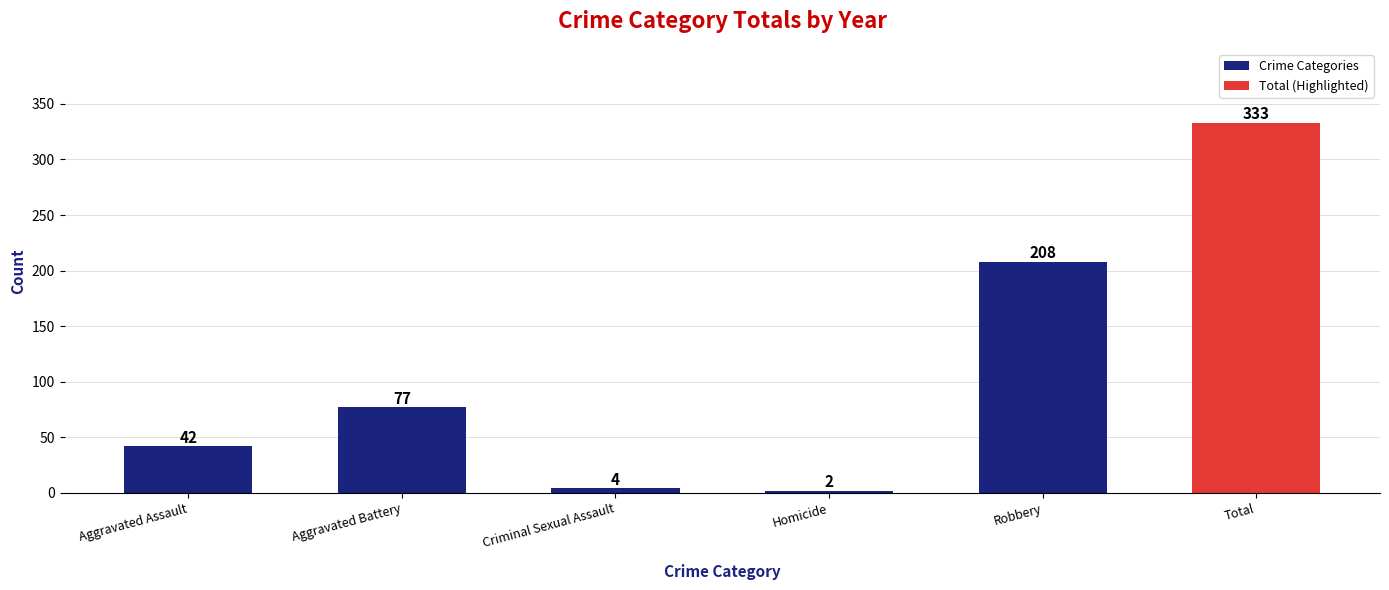

Does the chart contain any negative values?

No